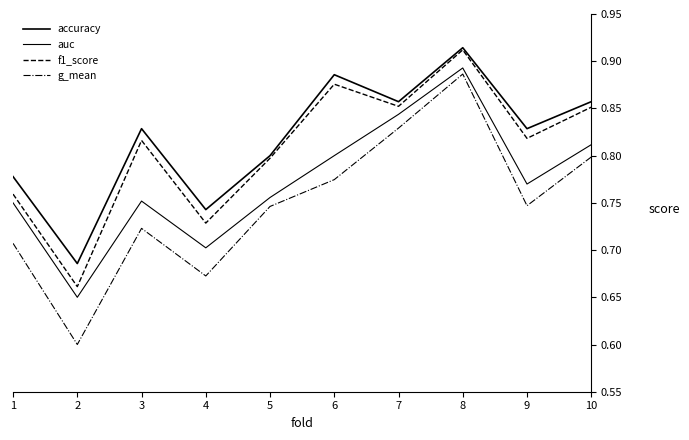

At which category is the sum across all series the highest?

8